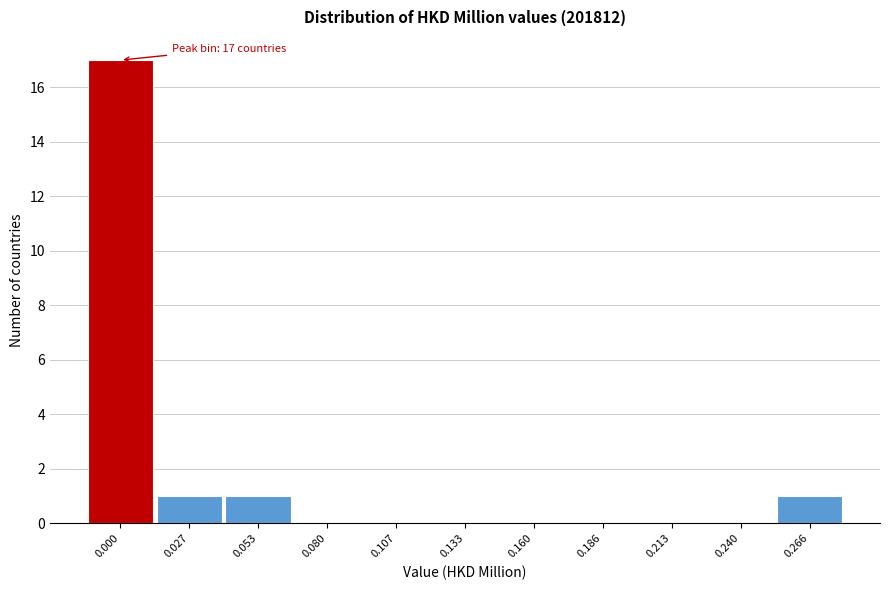

Reading right to left, list all the values displayed in this chart.

0.266=1	0.240=0	0.213=0	0.186=0	0.160=0	0.133=0	0.107=0	0.080=0	0.053=1	0.027=1	0.000=17